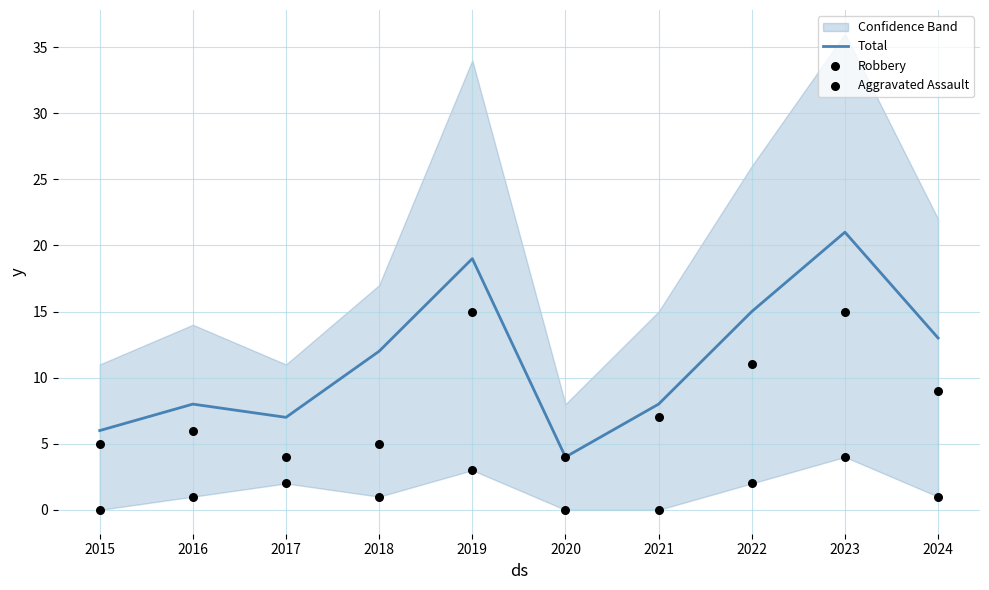

Which series has the largest Y range (max minus min)?

Total